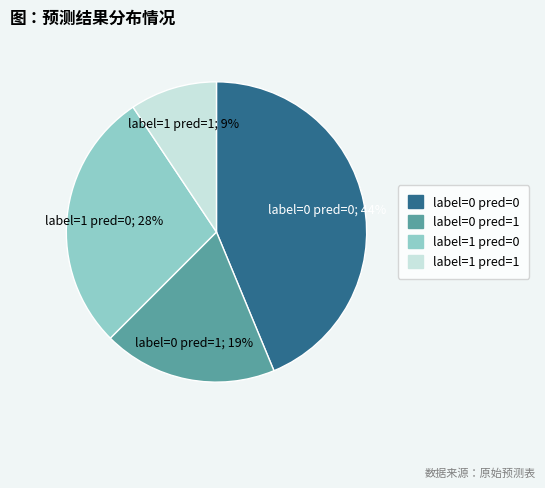

How many segments does this pie chart have?

4